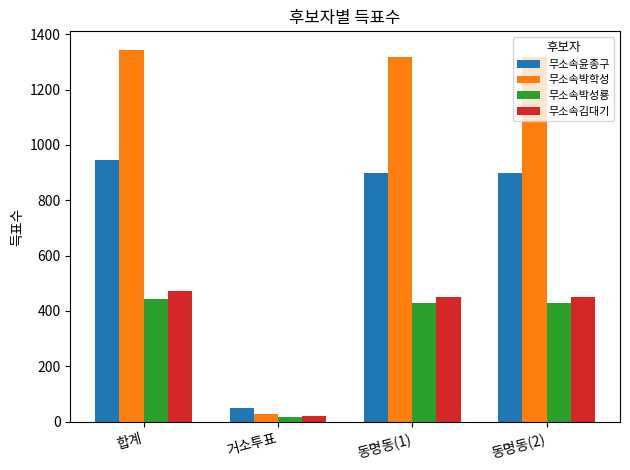

Which series has the widest spread of values?

무소속박학성